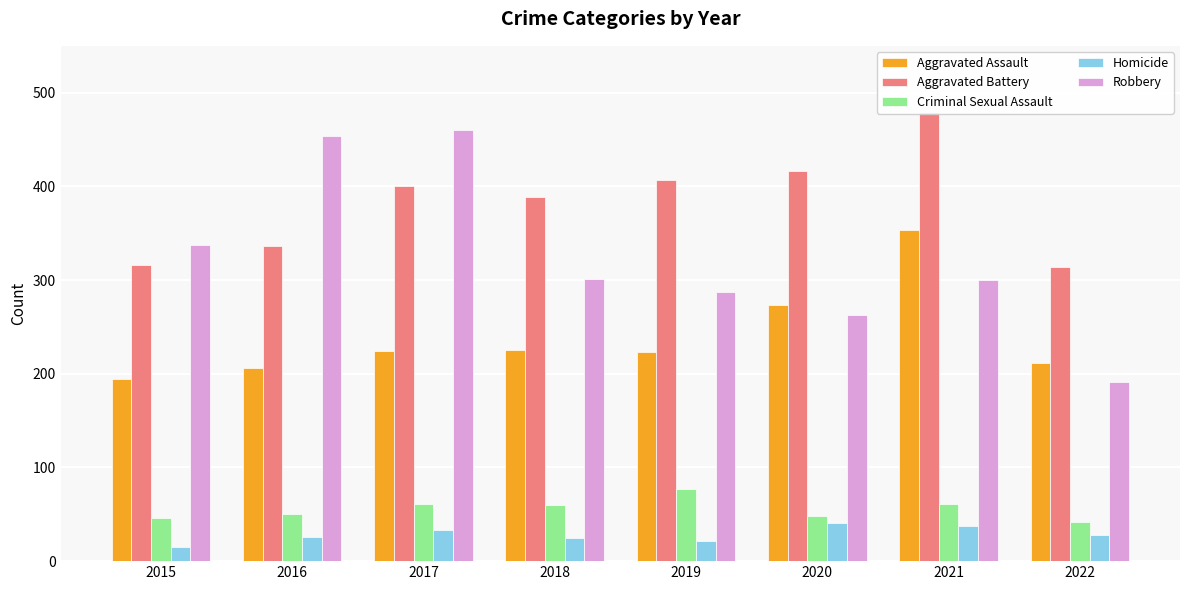

Between 2015 and 2018, which series saw the biggest shift?

Aggravated Battery